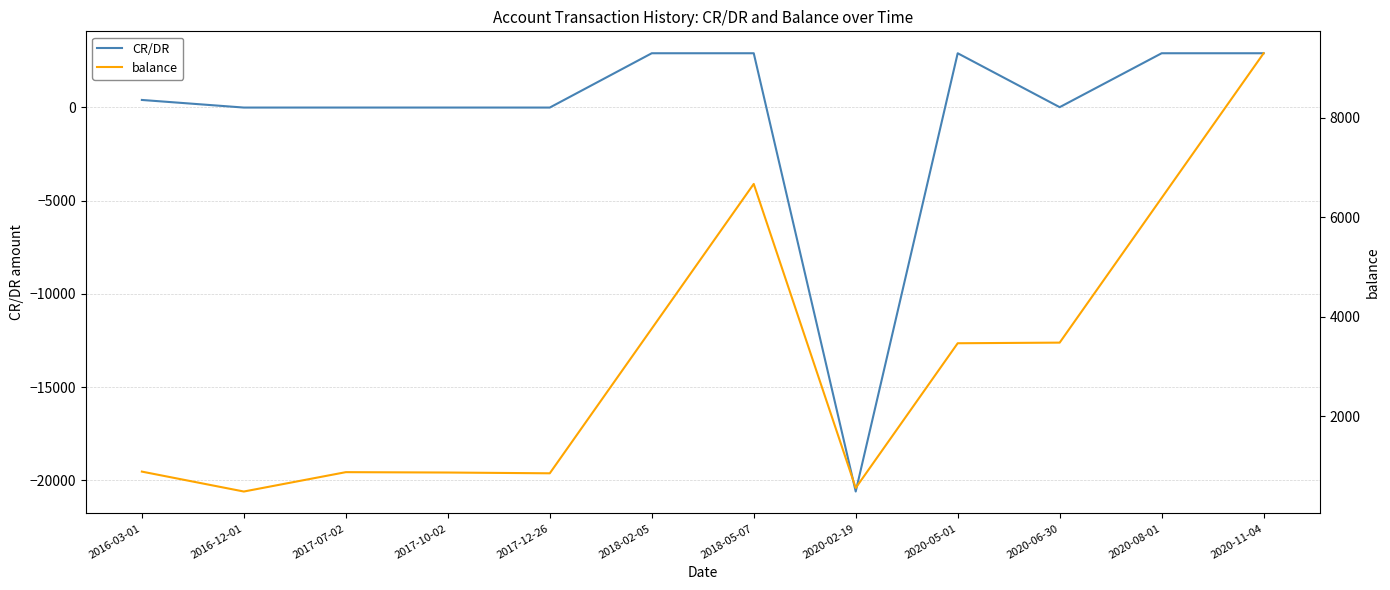

What is the highest value of the balance series?

9291.5